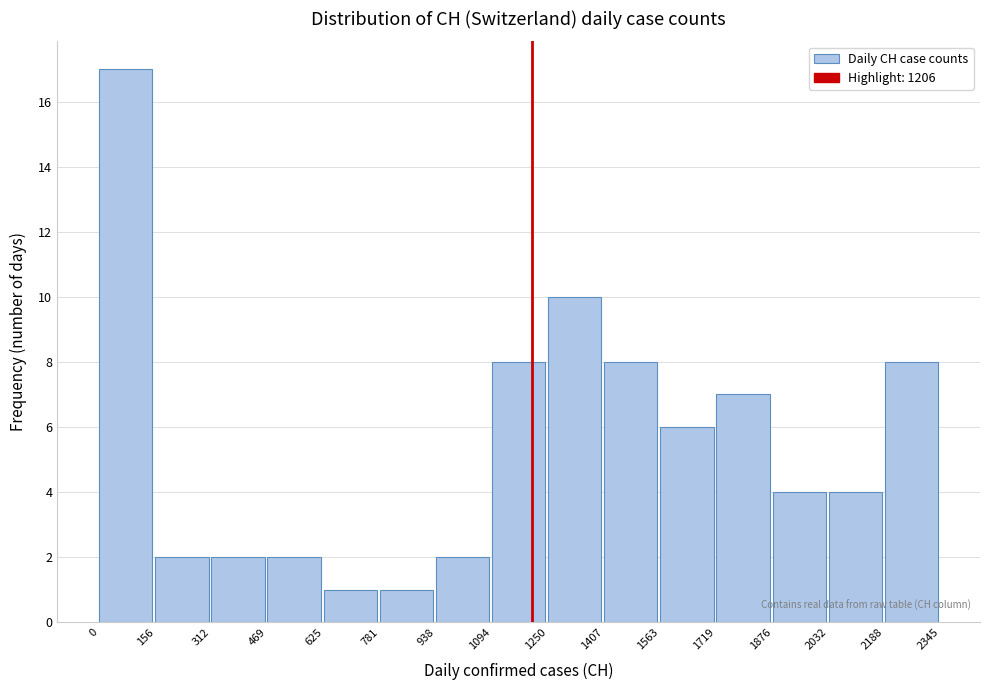

Reading left to right, list every bar in this chart as the range it spans on the x-axis followed by its height. The values are not printed on the chart, so give them approximately, as read against the axis.

0 to 156: 17
156 to 312: 2
312 to 469: 2
469 to 625: 2
625 to 781: 1
781 to 938: 1
938 to 1094: 2
1094 to 1250: 8
1250 to 1407: 10
1407 to 1563: 8
1563 to 1719: 6
1719 to 1876: 7
1876 to 2032: 4
2032 to 2188: 4
2188 to 2345: 8